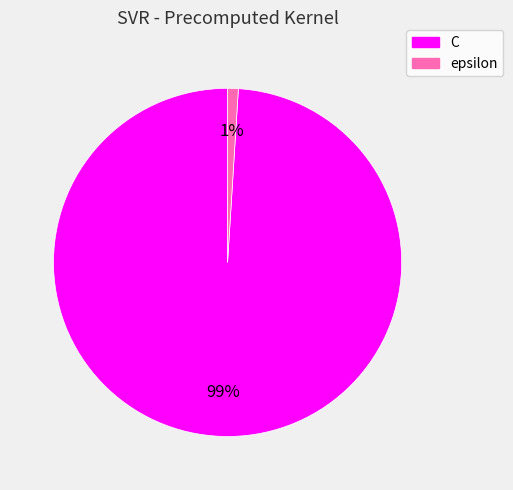

True or false: C accounts for 89% of the total.

False